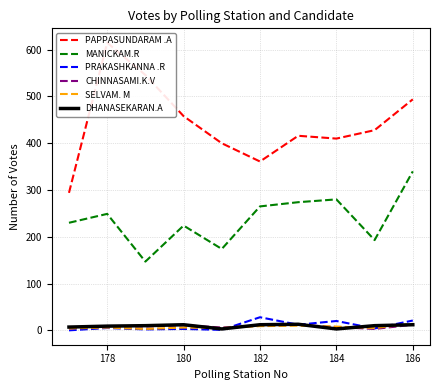

True or false: MANICKAM.R and DHANASEKARAN.A cross at least once.

False